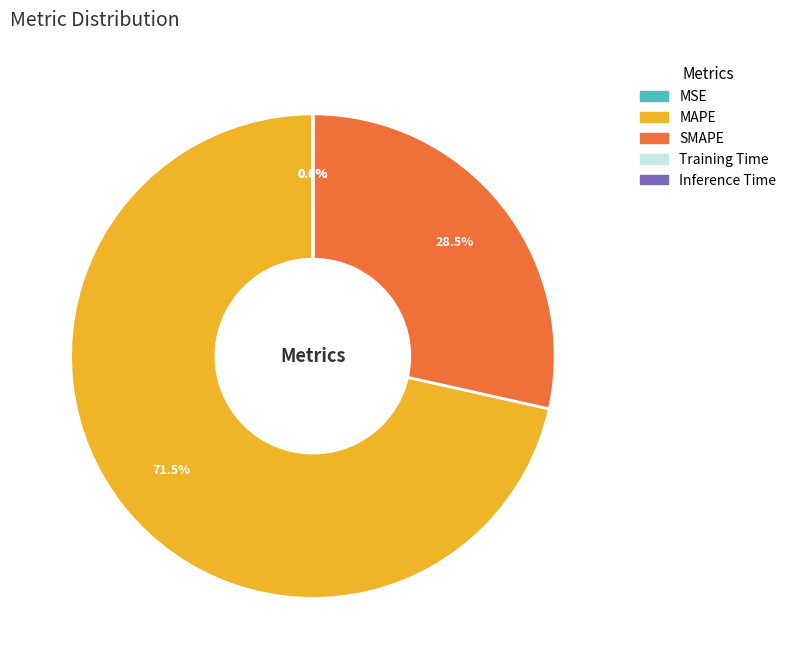

Which slice is the largest?

MAPE